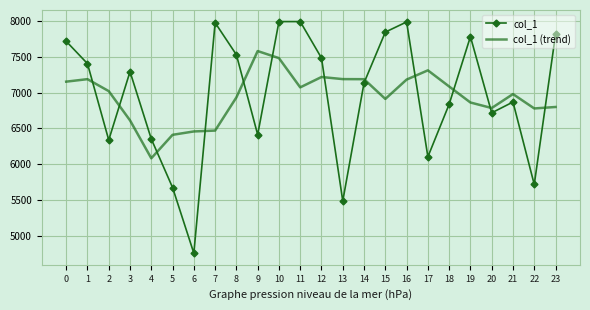

How many intersections are there between col_1 and col_1 (trend)?

12